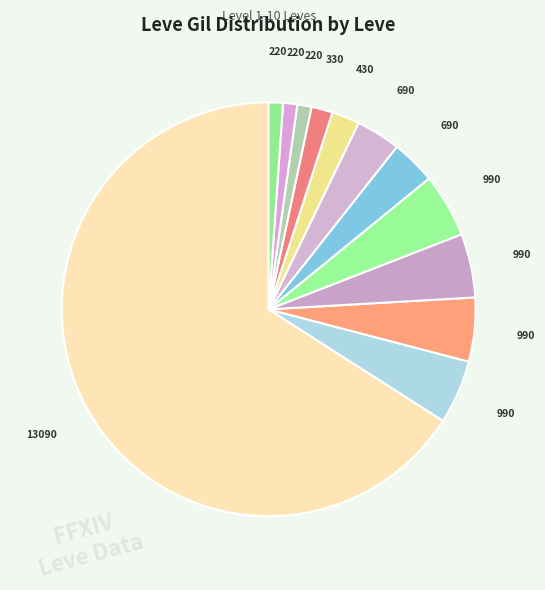

How many segments does this pie chart have?

12